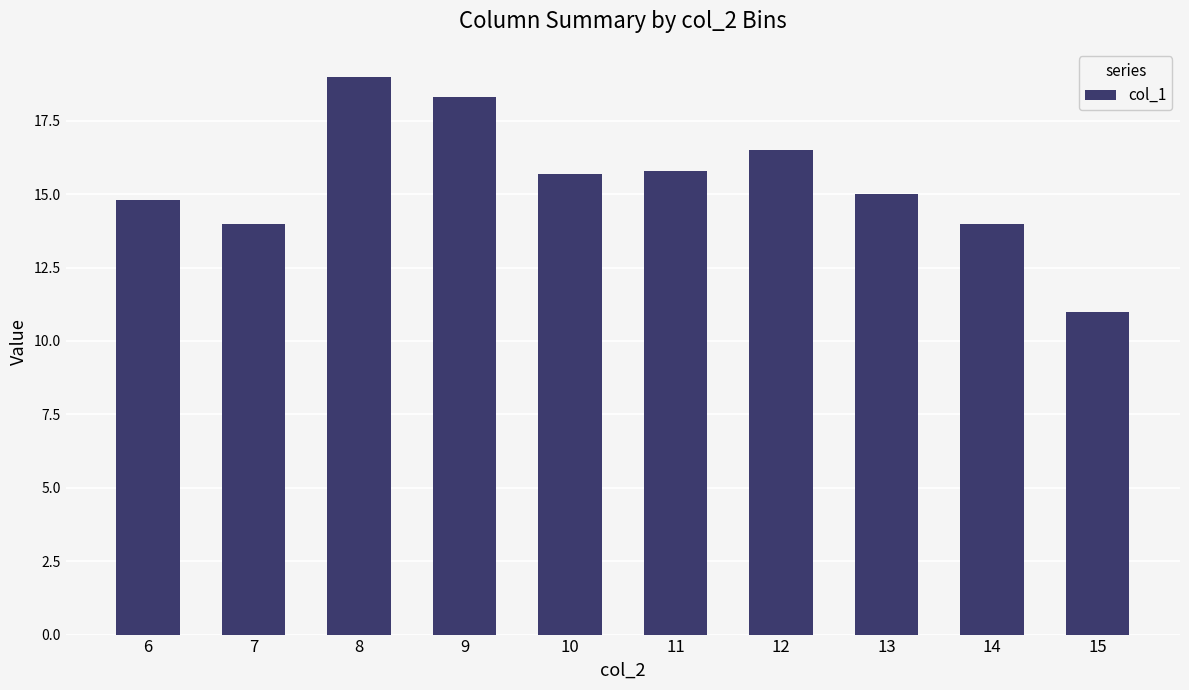

Is it true that the value at 6 is 5.9?

False